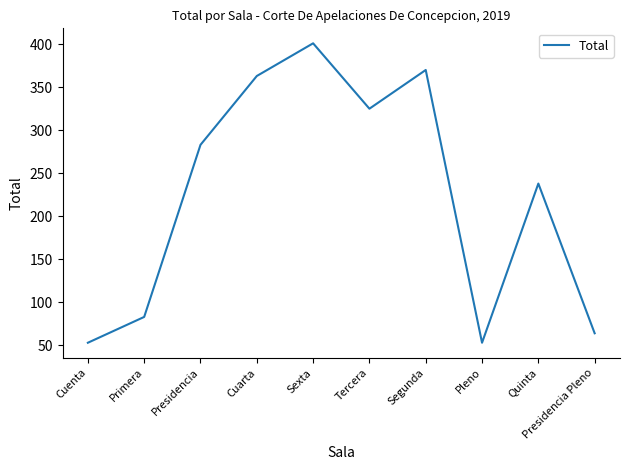

Where is the data nearest to the value 227?

Quinta